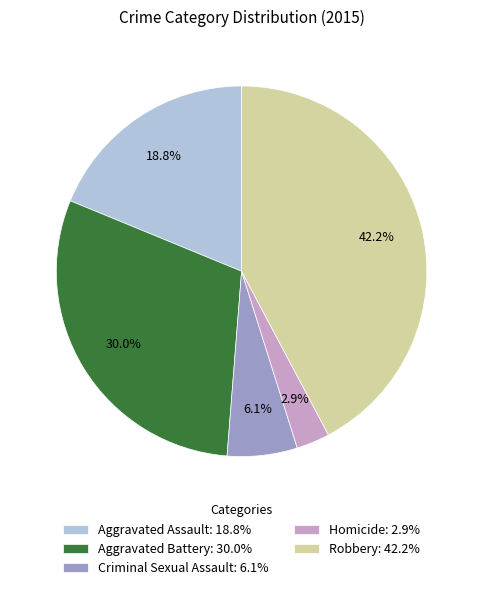

How many slices are in this pie chart?

5